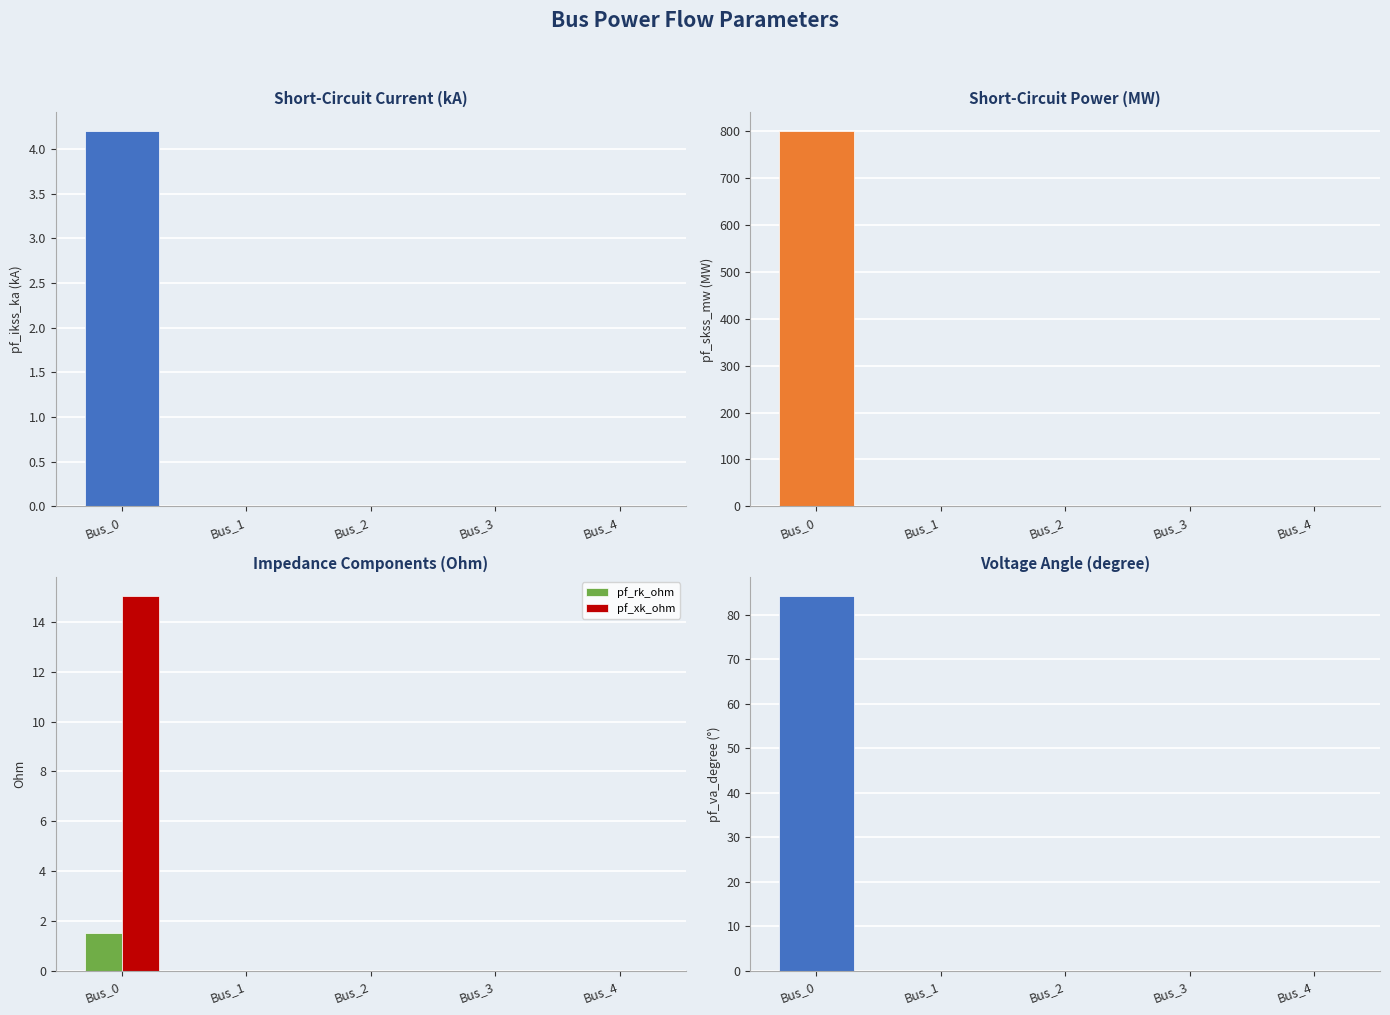

List the series in order of their peak value, highest first.

pf_skss_mw, pf_va_degree, pf_xk_ohm, pf_ikss_ka, pf_rk_ohm